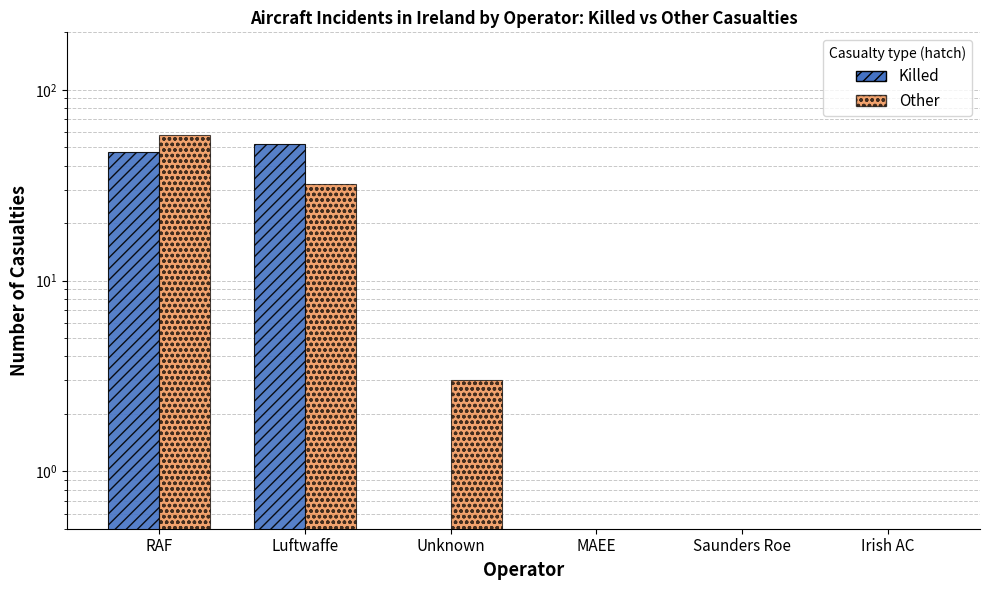

List the labels in order of Killed value, largest first.

Luftwaffe, RAF, Unknown, MAEE, Saunders Roe, Irish AC